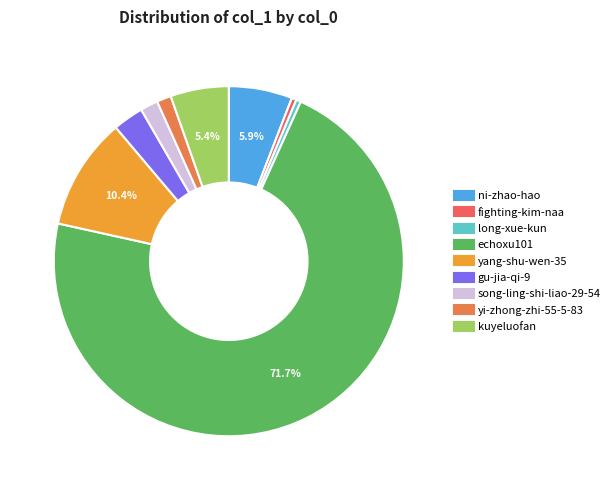

What percentage do long-xue-kun and fighting-kim-naa together represent?

0.9%